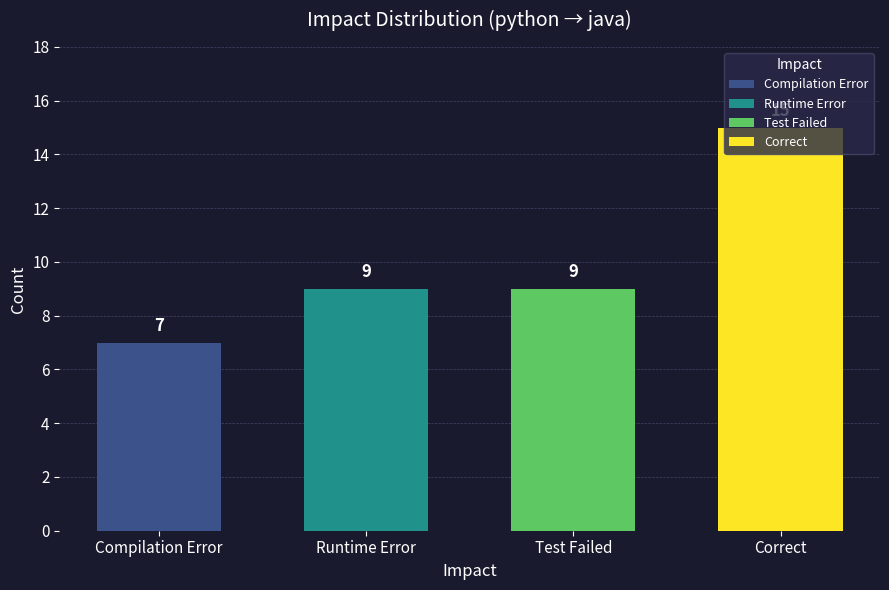

What is the average value?

10